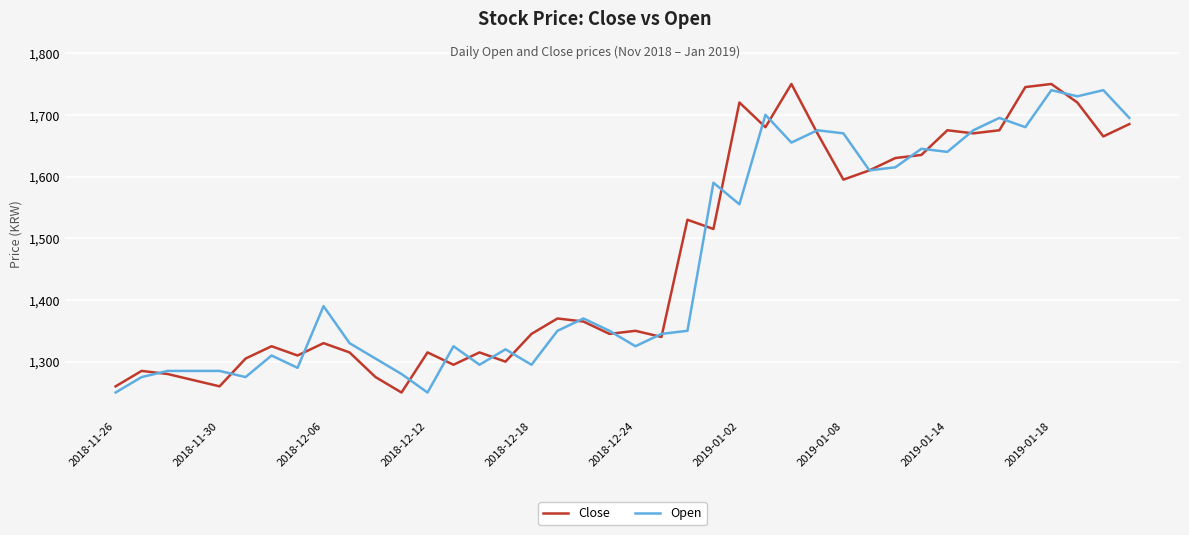

What is the highest value of the Open series?

1740